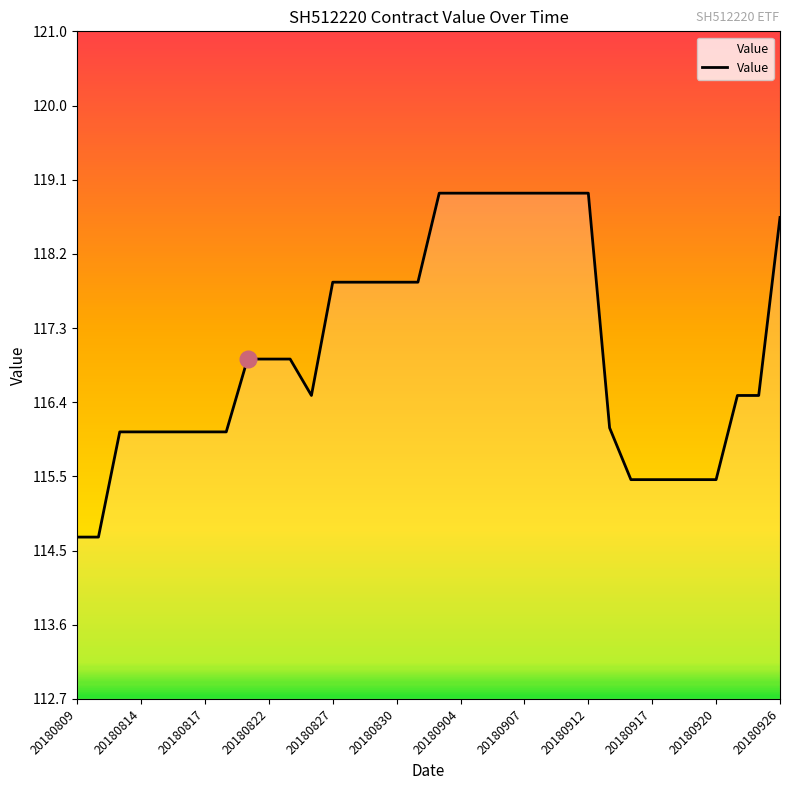

What is the maximum value shown in the chart?

119.0